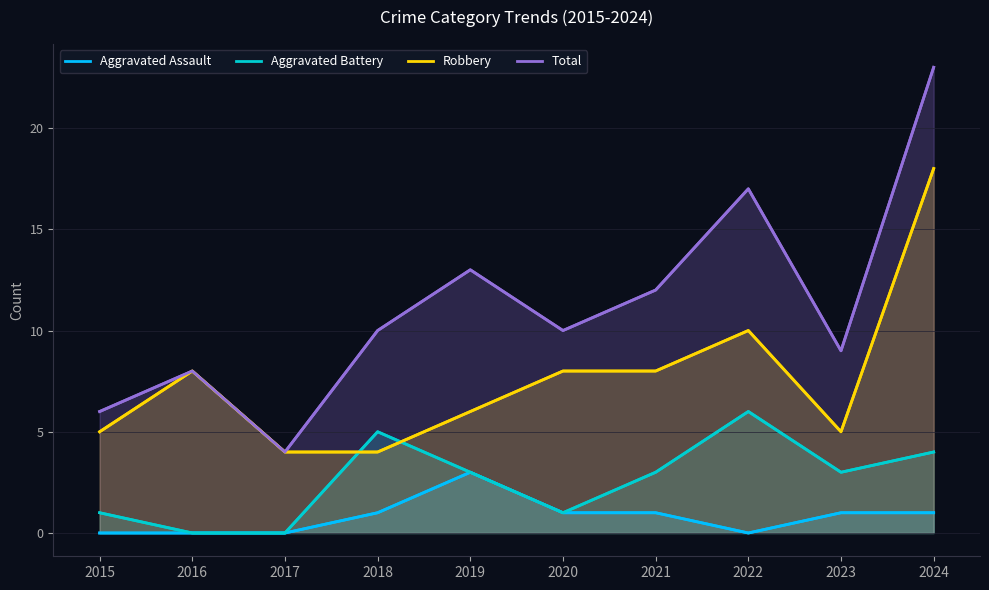

True or false: Aggravated Assault has a value of 1 at 2024.

True